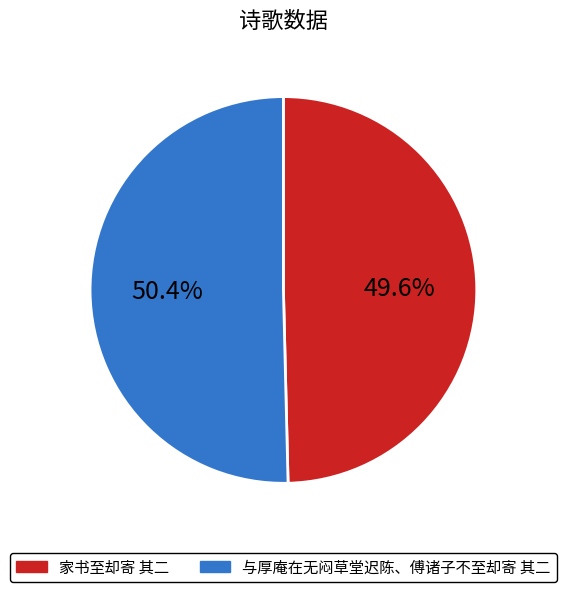

To the nearest percent, what is the difference between the largest and smallest slice percentages?

1%